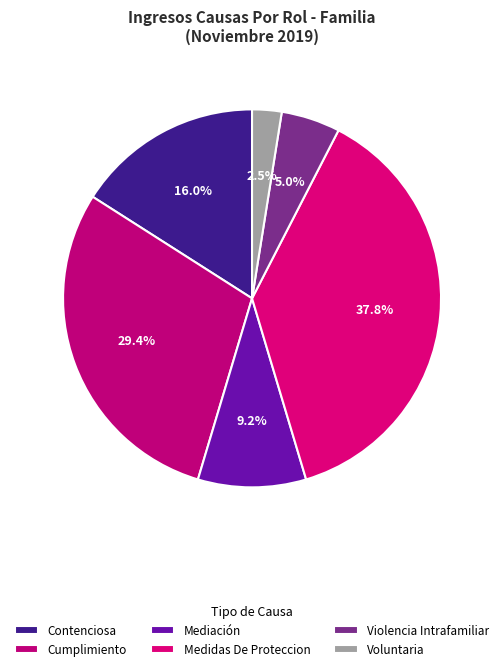

Rank the categories by value from highest to lowest.

Medidas De Proteccion, Cumplimiento, Contenciosa, Mediación, Violencia Intrafamiliar, Voluntaria